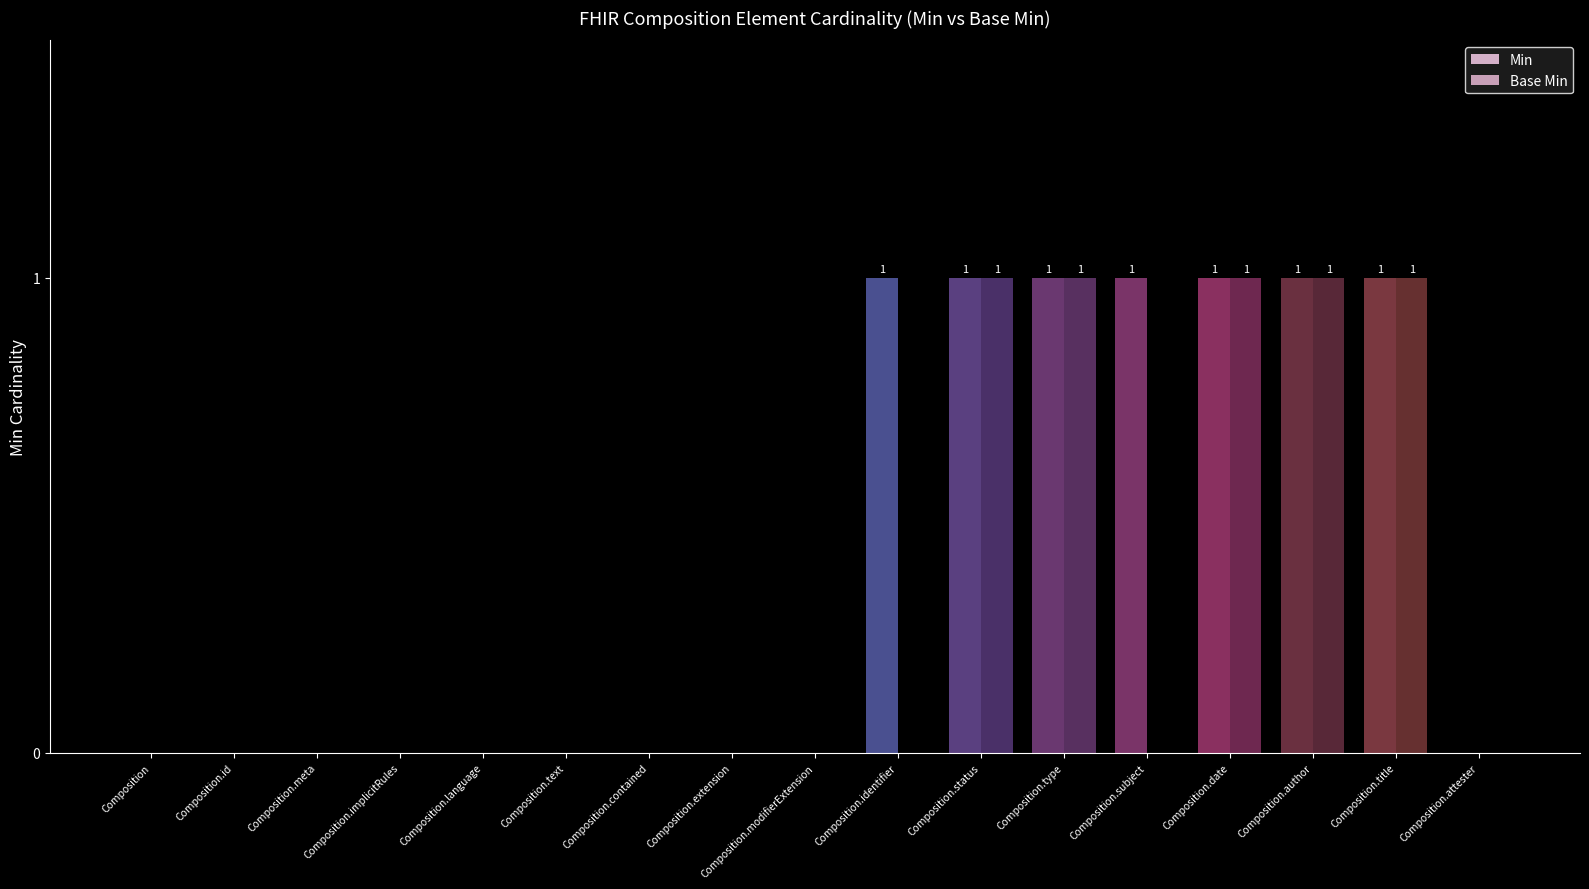

Are the bars grouped side by side (vs. stacked)?

Yes